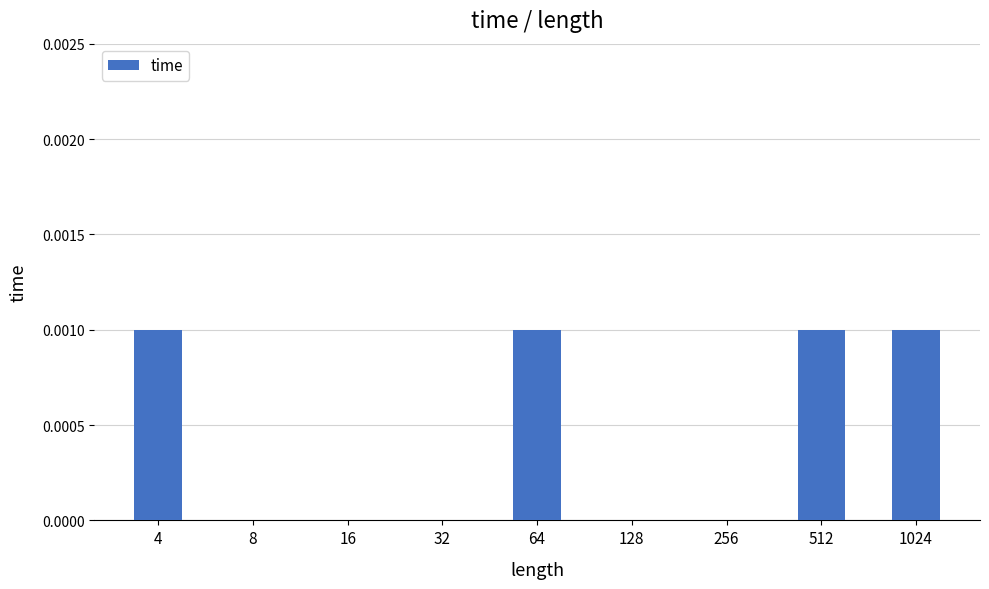

Count the number of data series in this chart.

1